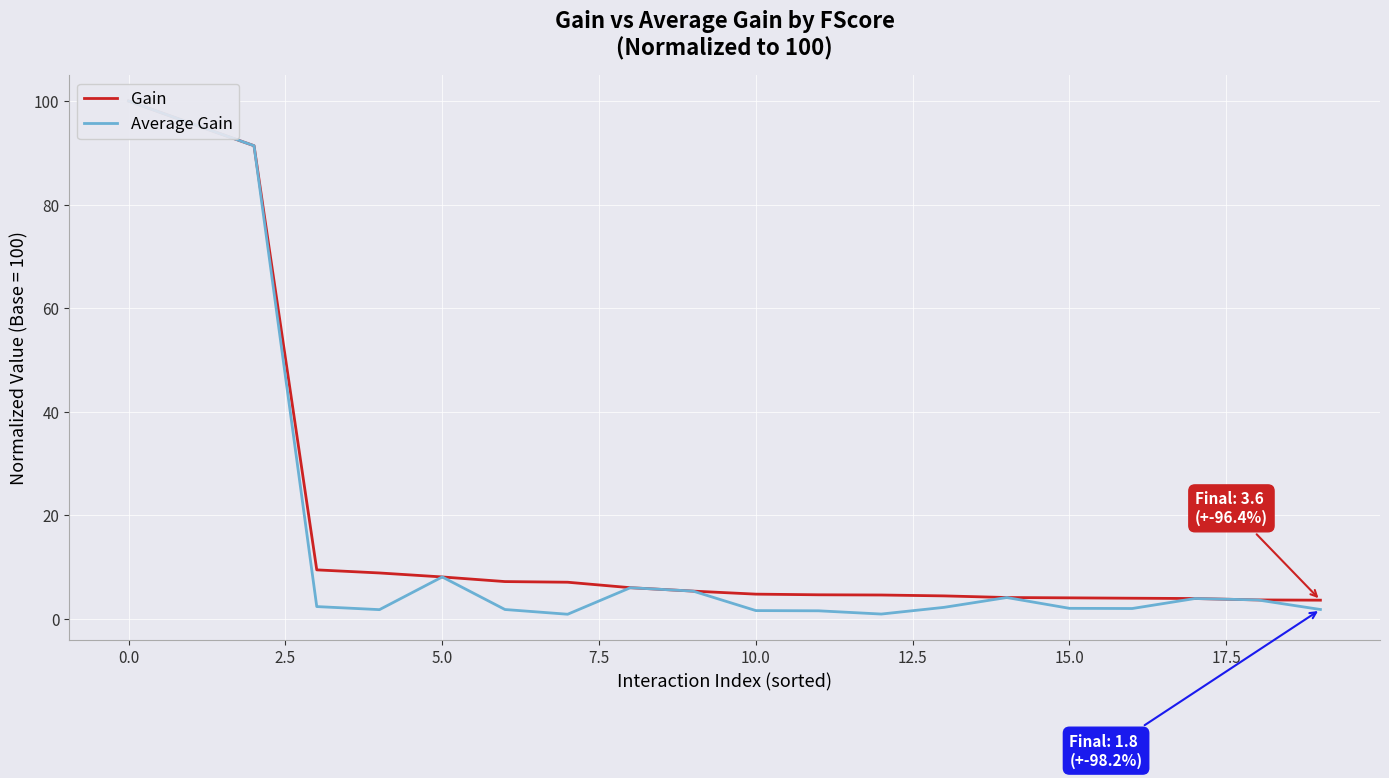

What is the average value of the Gain series?

19.0